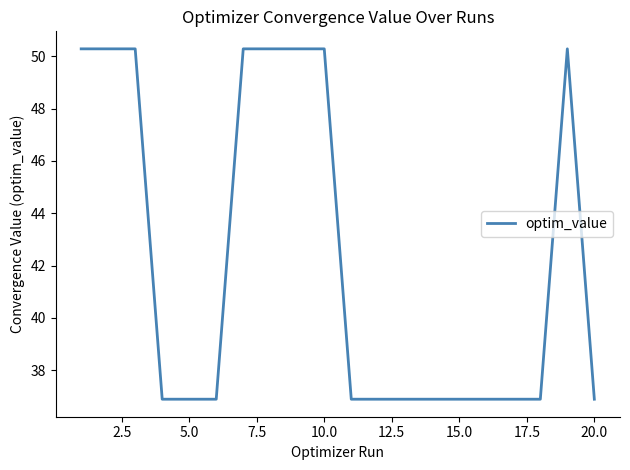

What is the difference between the maximum and minimum values?

13.4